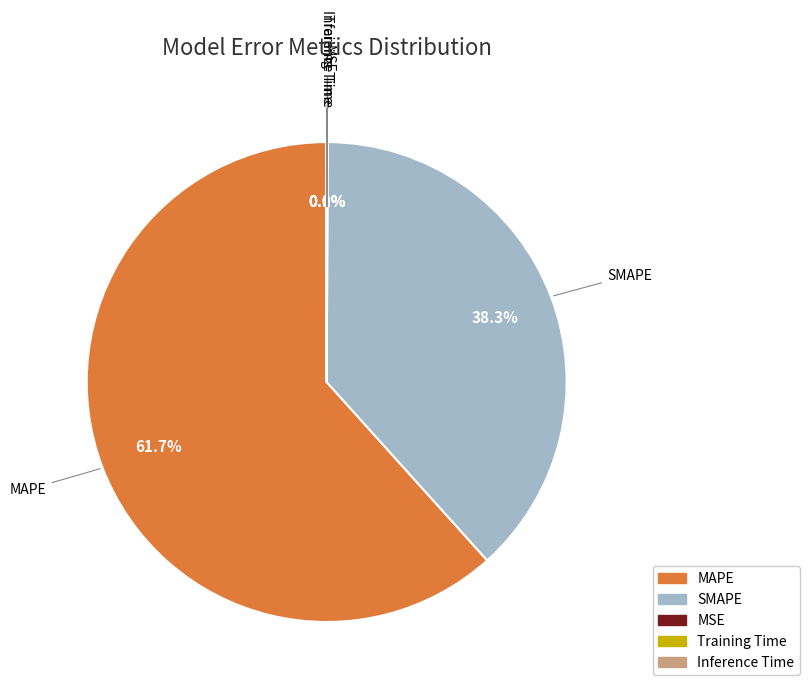

The SMAPE slice represents 23% of the pie. True or false?

False